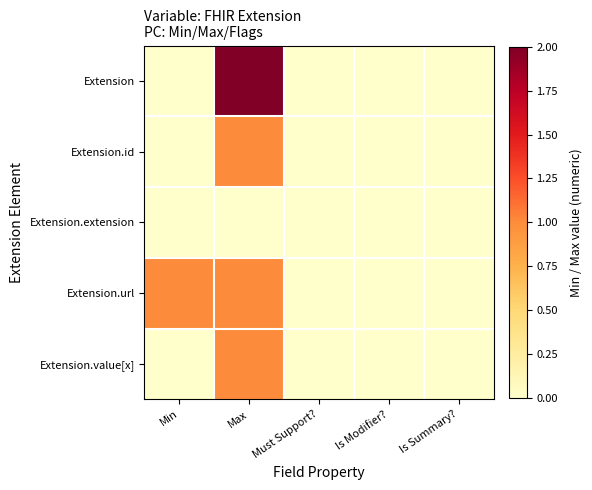

Which category has the highest value across all series?

Max